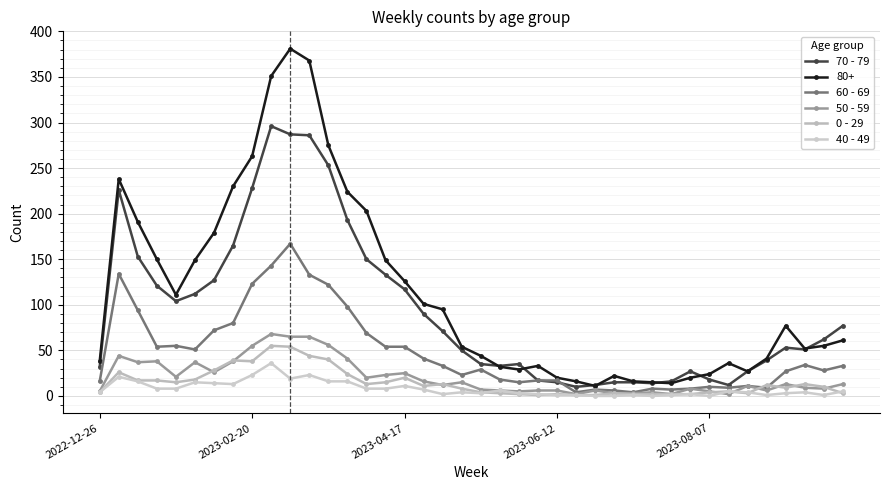

How many intersections are there between 70 - 79 and 60 - 69?

1